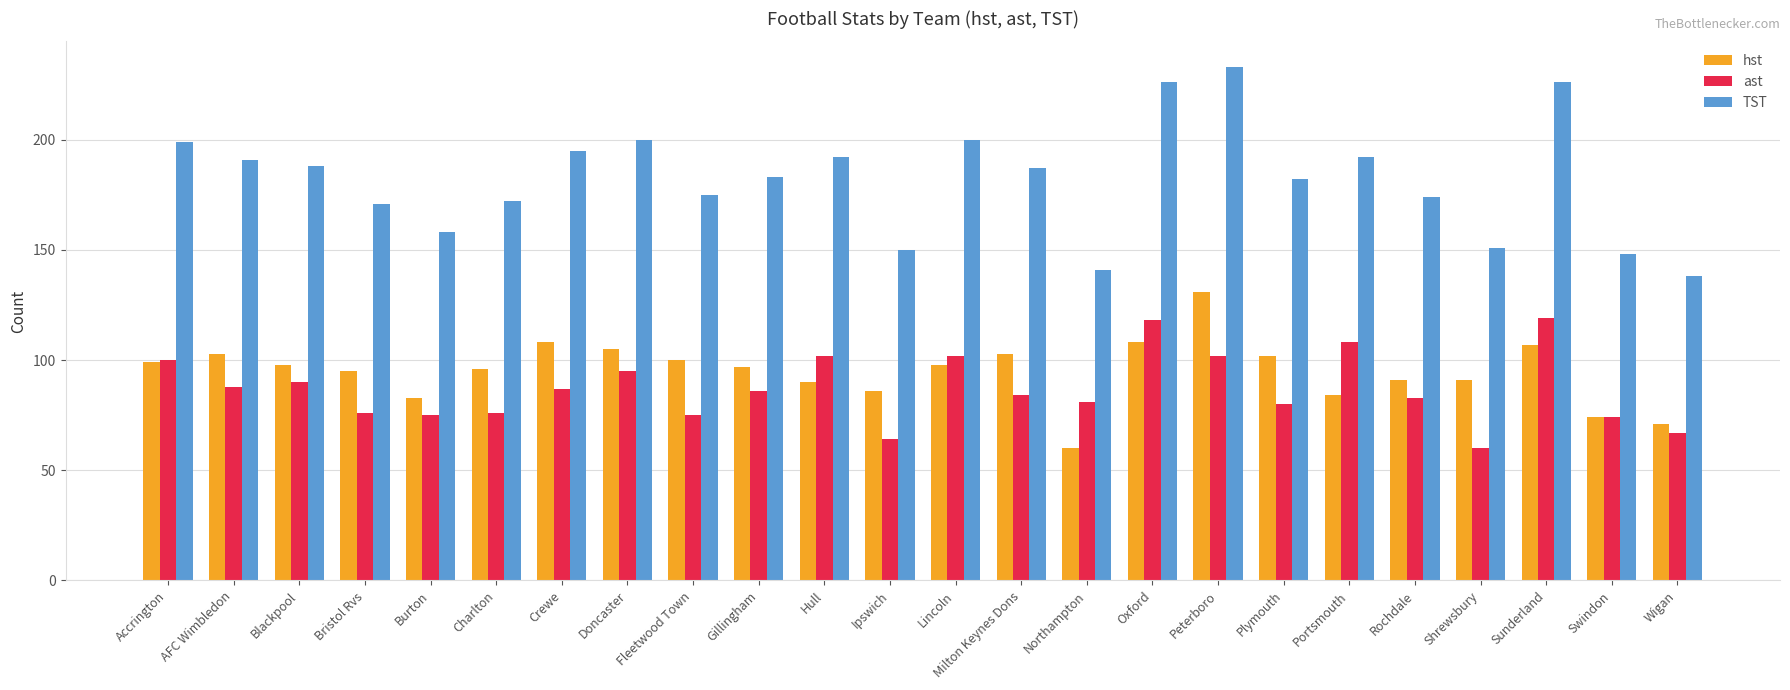

What is the difference between the highest and lowest values at Ipswich?

86